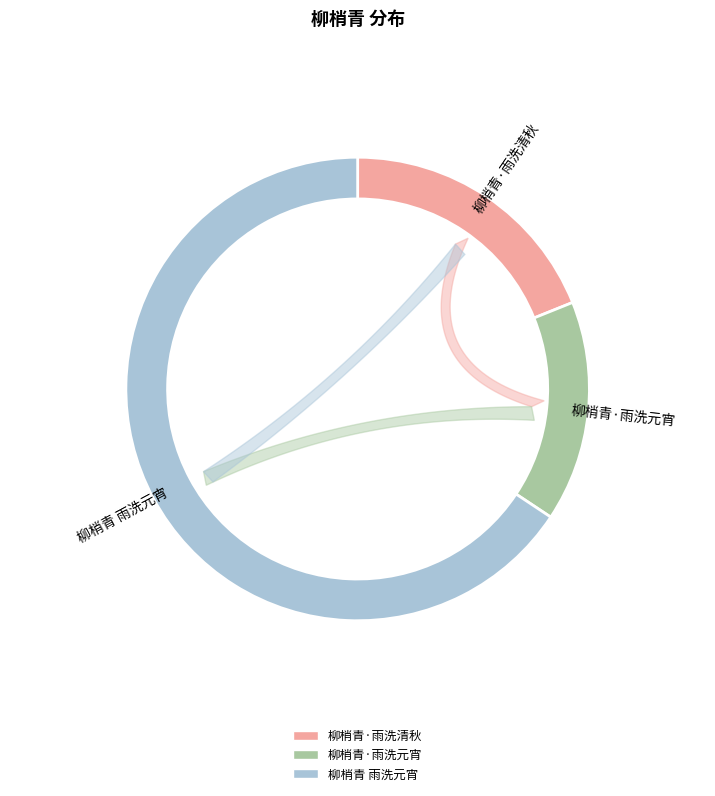

What is the total percentage of 柳梢青·雨洗清秋 and 柳梢青 雨洗元宵?

84.6%